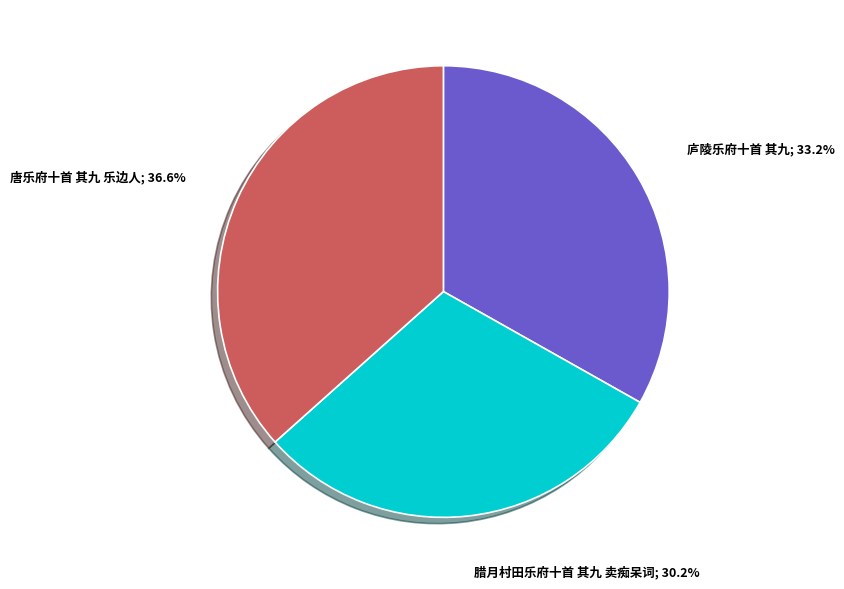

Does any single category account for the majority?

No